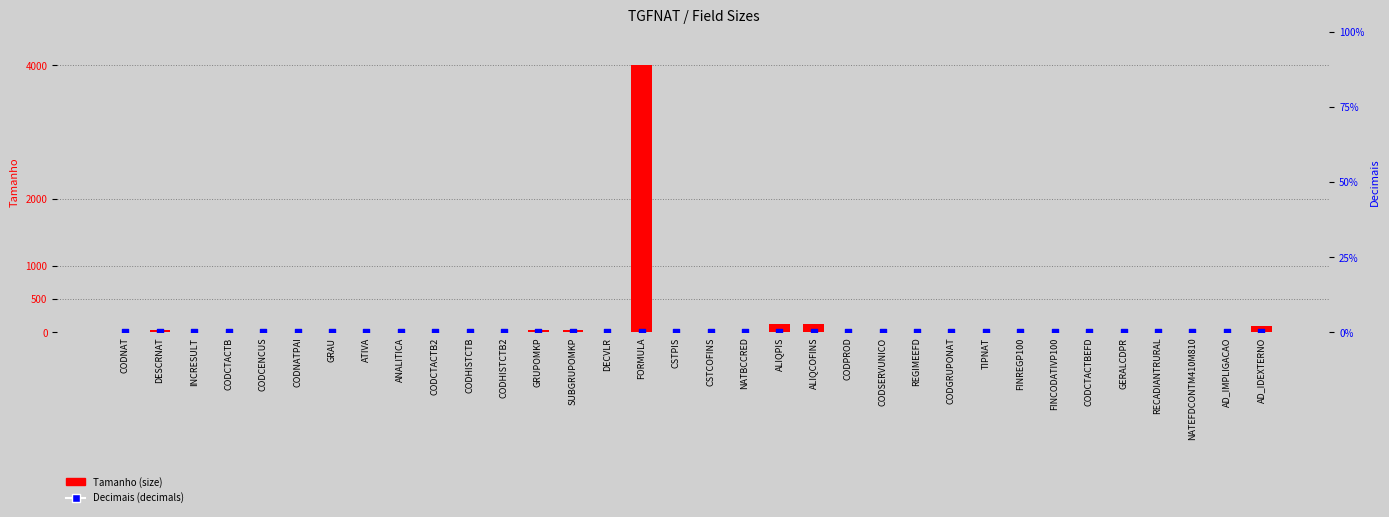

Which series reaches the maximum Y coordinate?

Tamanho (size)